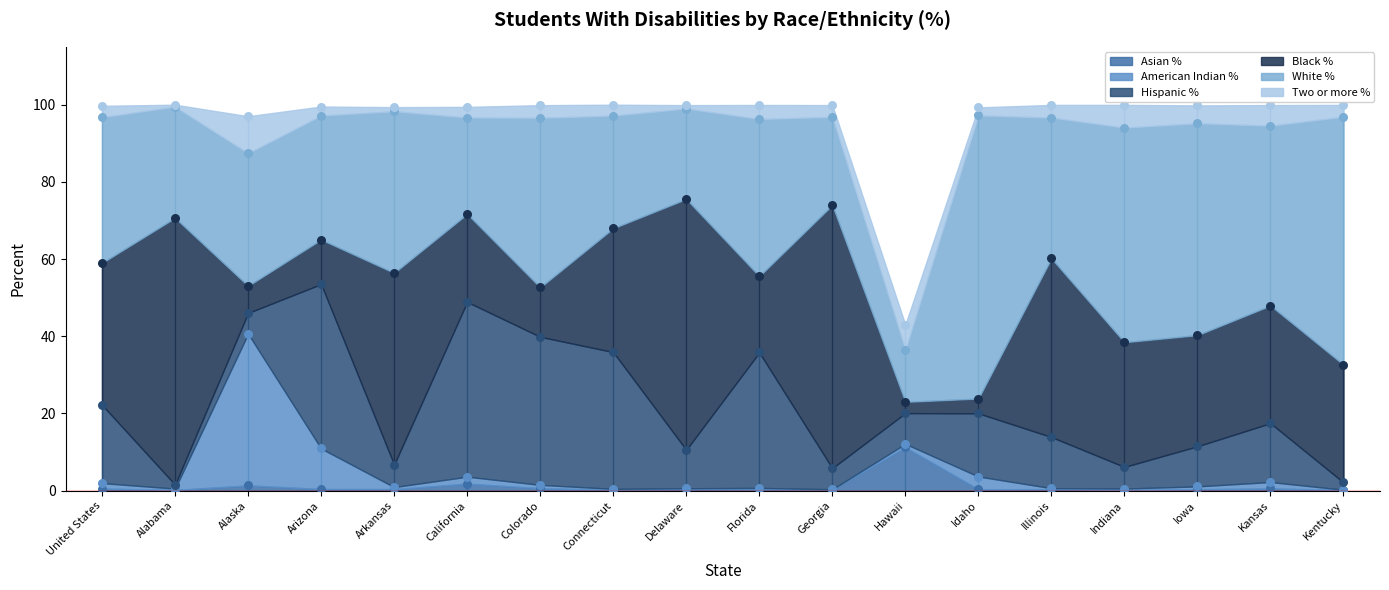

Which series reaches the minimum Y coordinate?

American Indian %